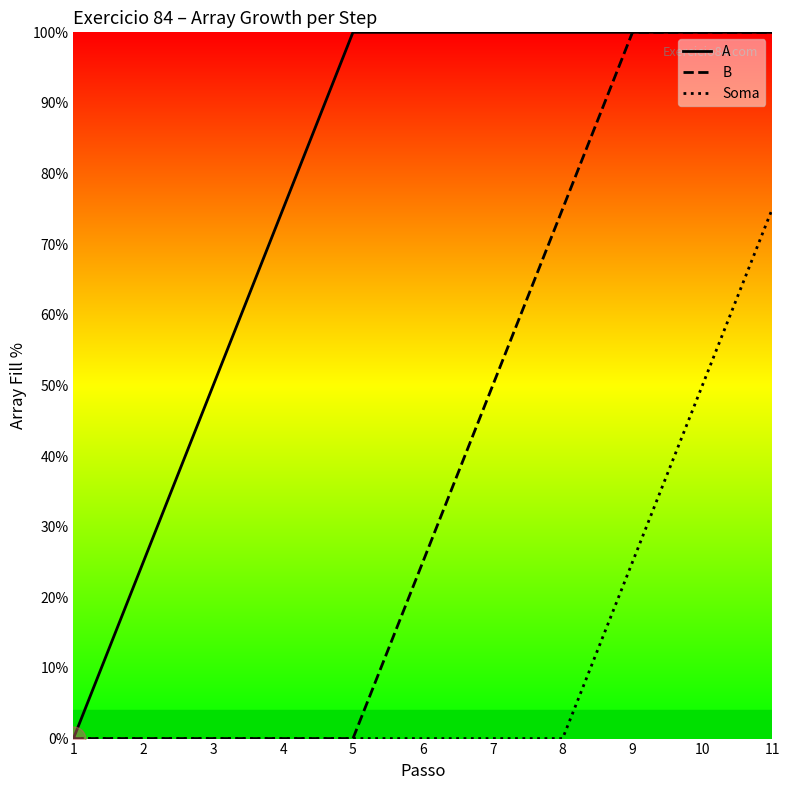

Reading left to right, list all the values displayed in this chart.

A: 0	25	50	75	100	100	100	100	100	100	100
B: 0	0	0	0	0	25	50	75	100	100	100
Soma: 0	0	0	0	0	0	0	0	25	50	75